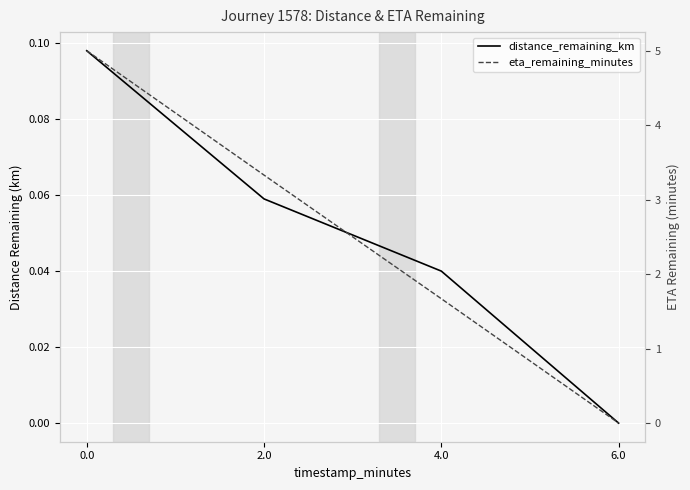

Which has a higher value, 6.0 or 2.0?

2.0